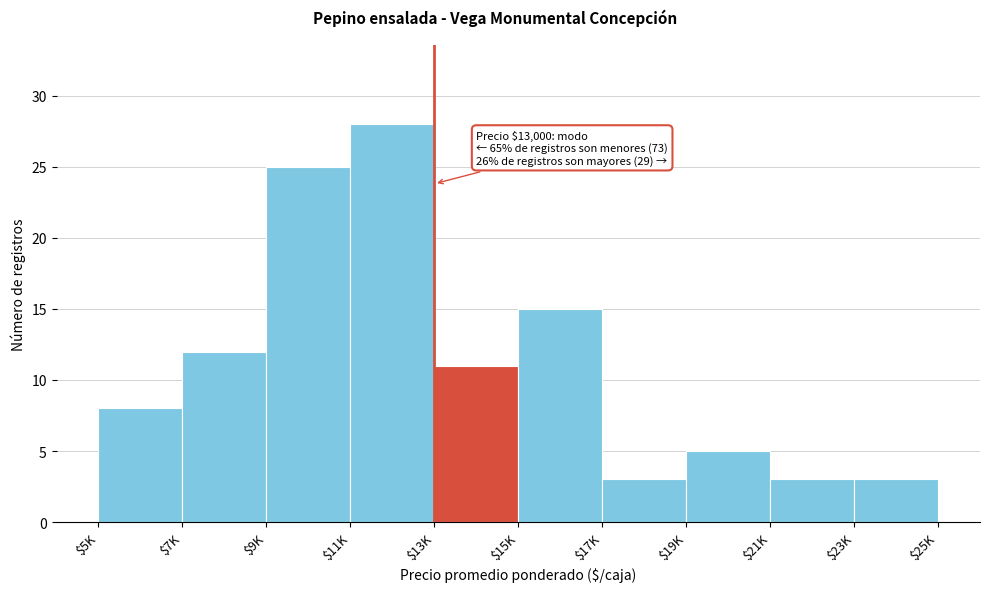

Reading right to left, transcribe all the data shown in this chart.

3	3	5	3	15	11	28	25	12	8